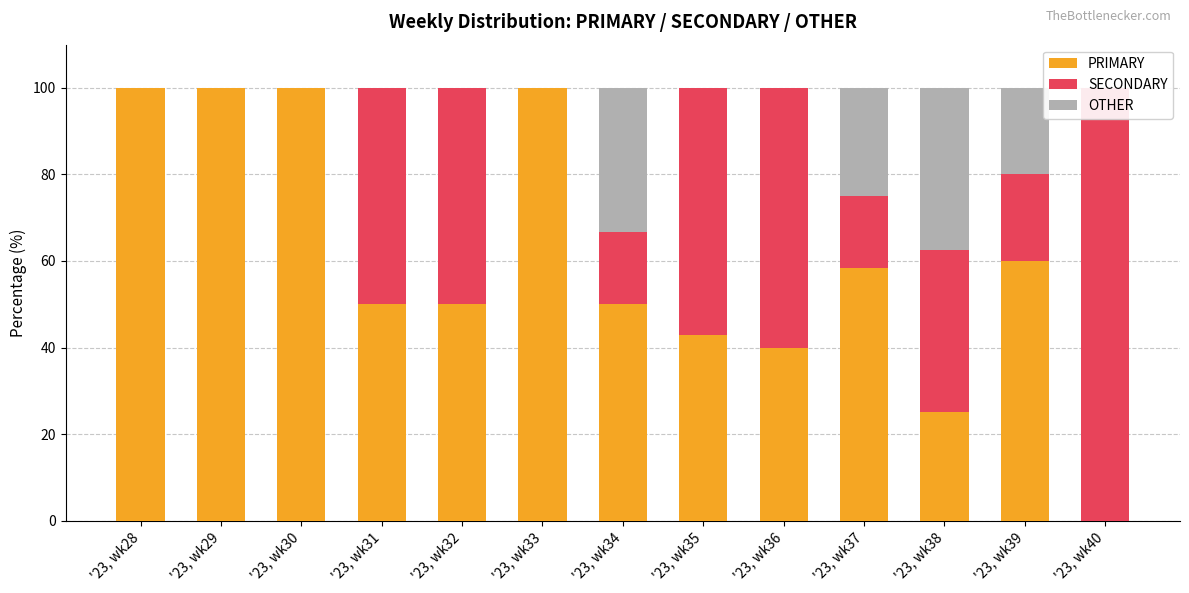

Which category has the lowest value across all series?

'23, wk40